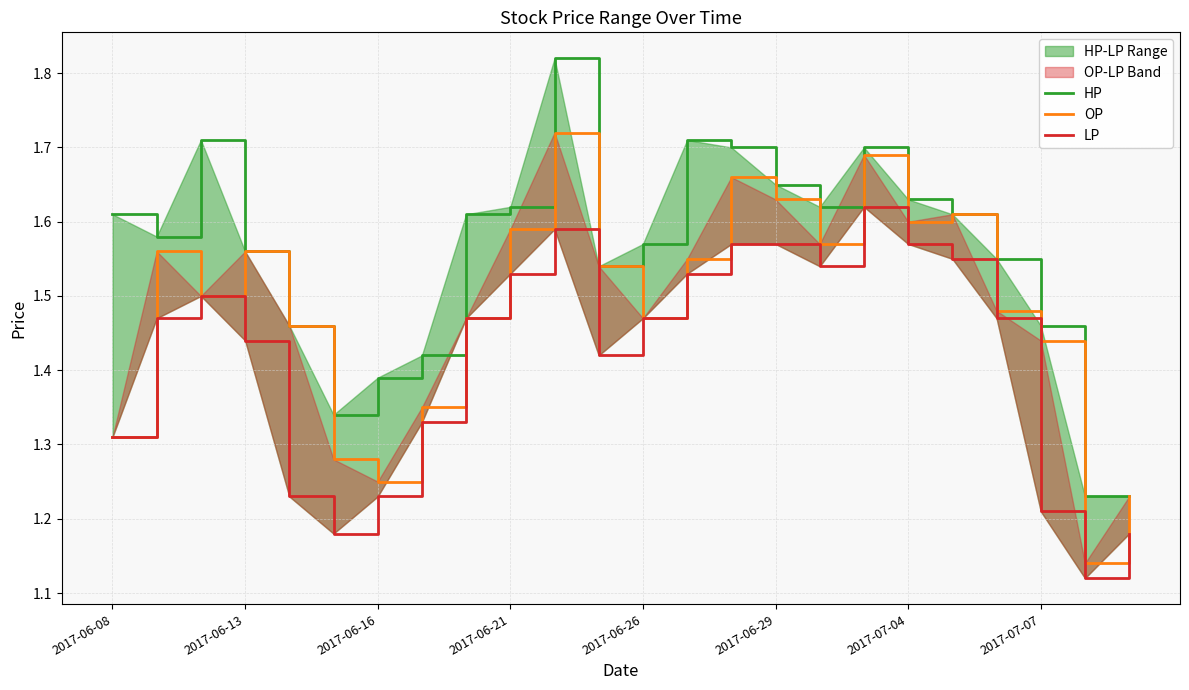

True or false: OP has a value of 0.6 at 2017-07-07.

False